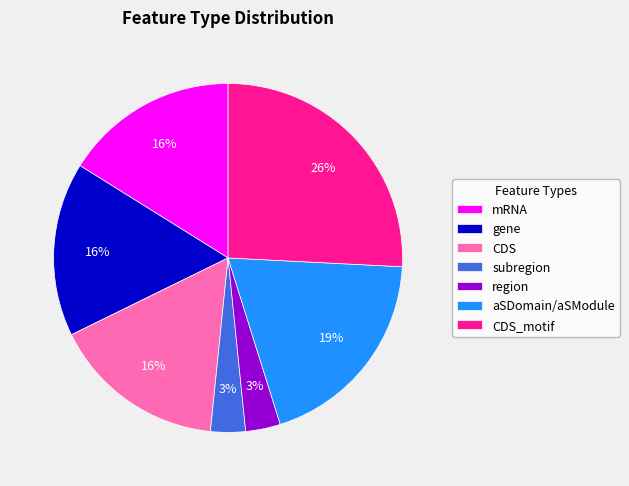

What is the ratio of the value at gene to the value at CDS_motif?

0.6